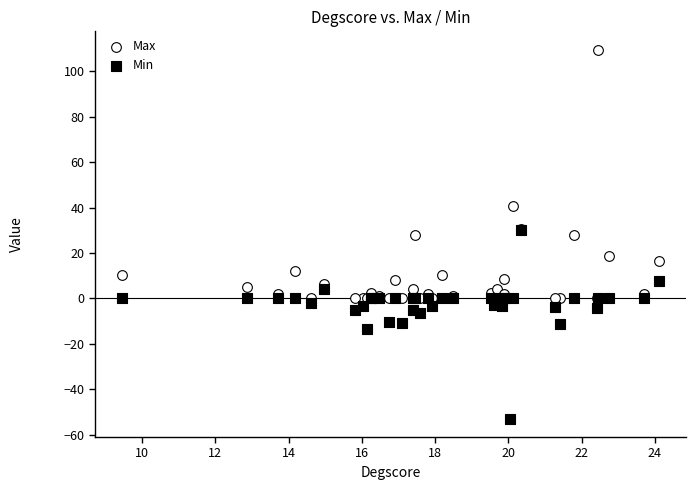

In the Max series, what Y value is closest to 54?

40.6